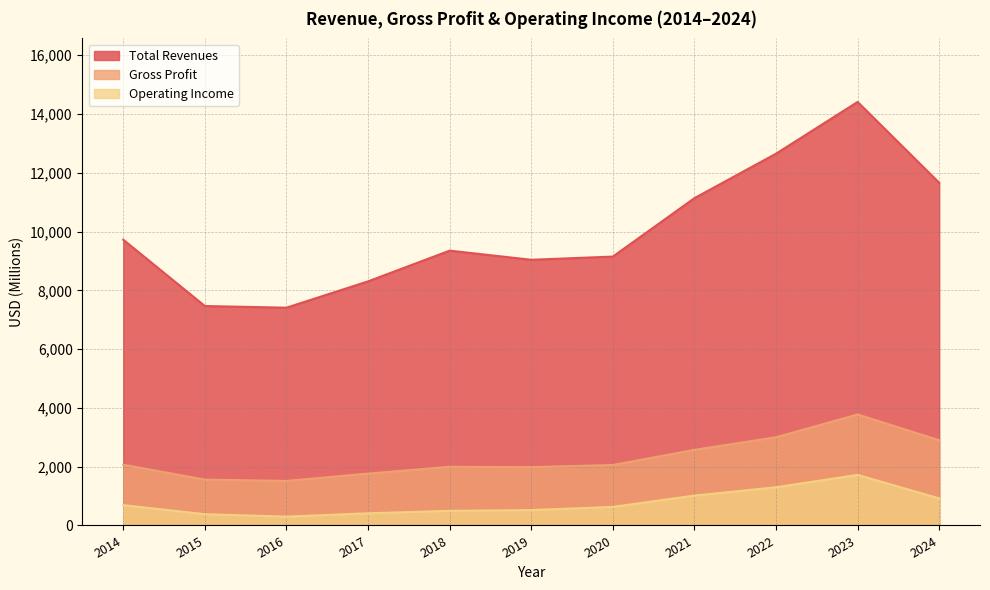

At how many categories does at least one series exceed 8576?

8